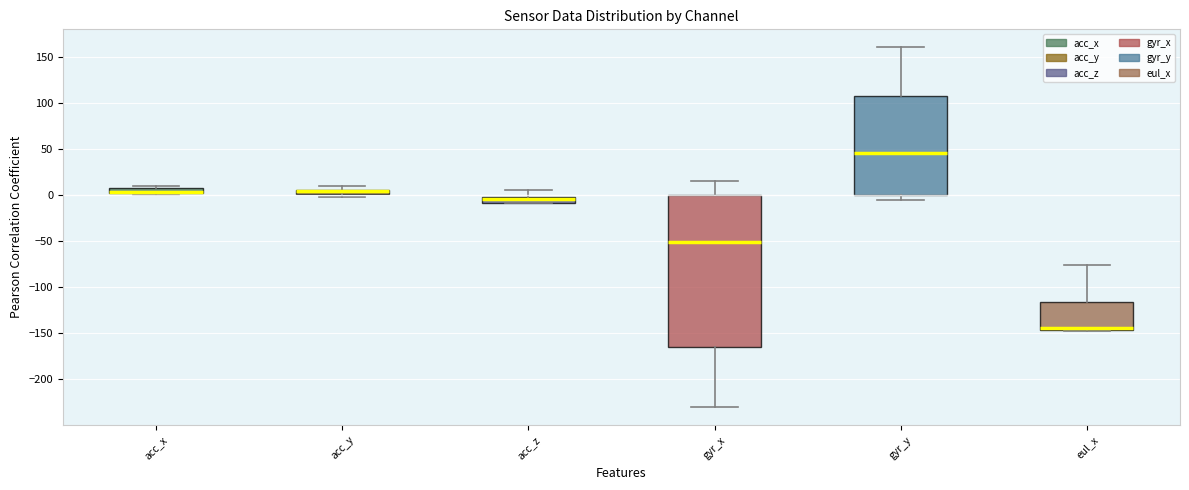

Where is the lower edge of the box for acc_z on the y-axis? The values are not printed on the chart, so give them approximately, as read against the axis.

-10